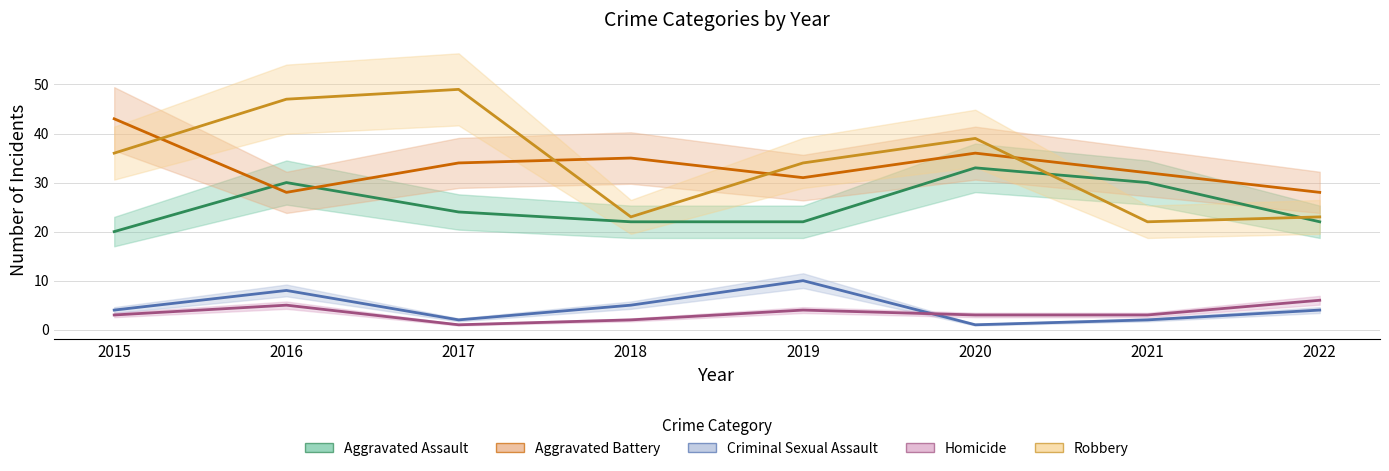

The Robbery series shows 34 at 2019. True or false?

True